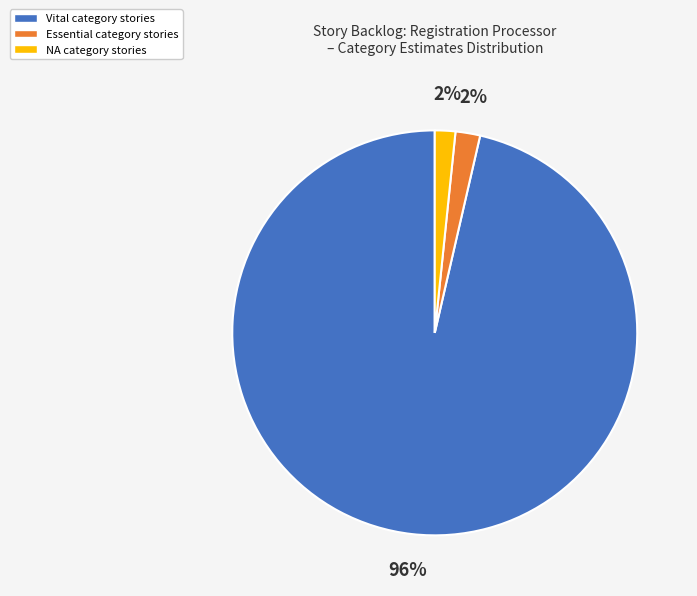

Count the number of slices in the pie.

3